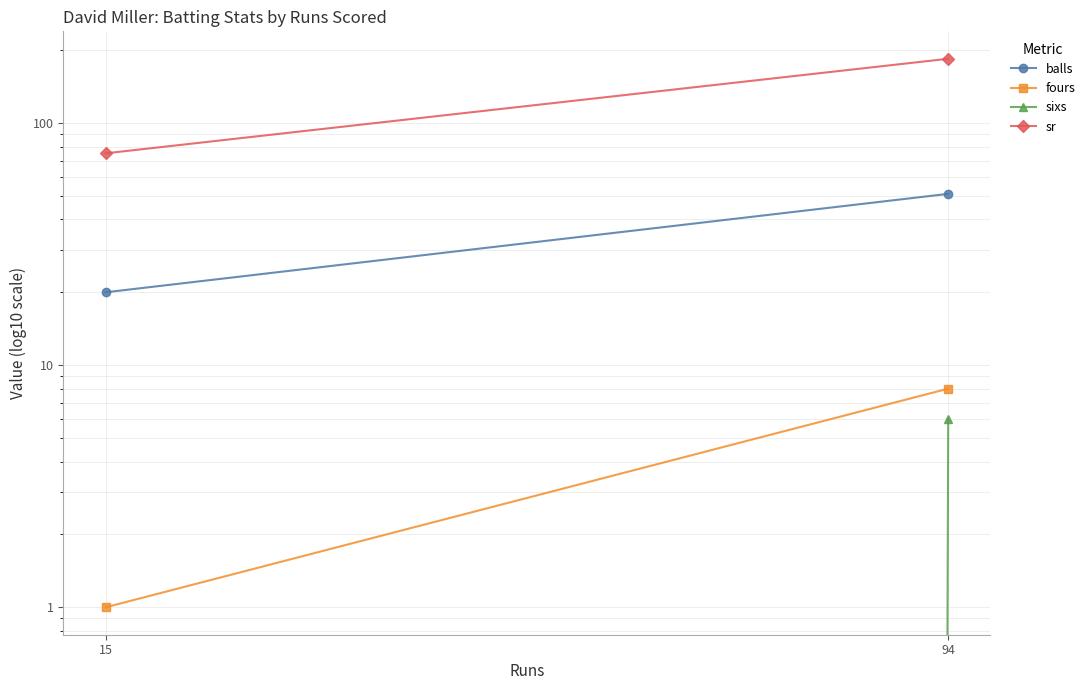

Is it true that sixs equals 2.2 at 94?

False